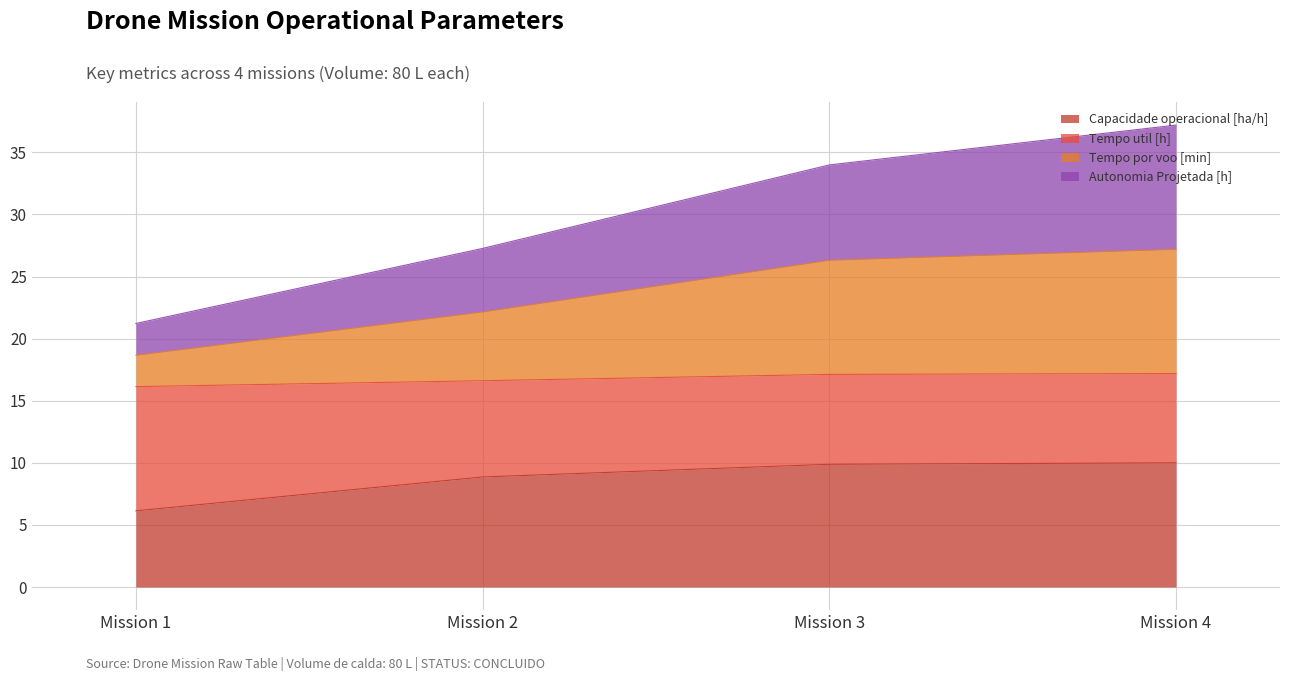

How many lines are shown in the chart?

4